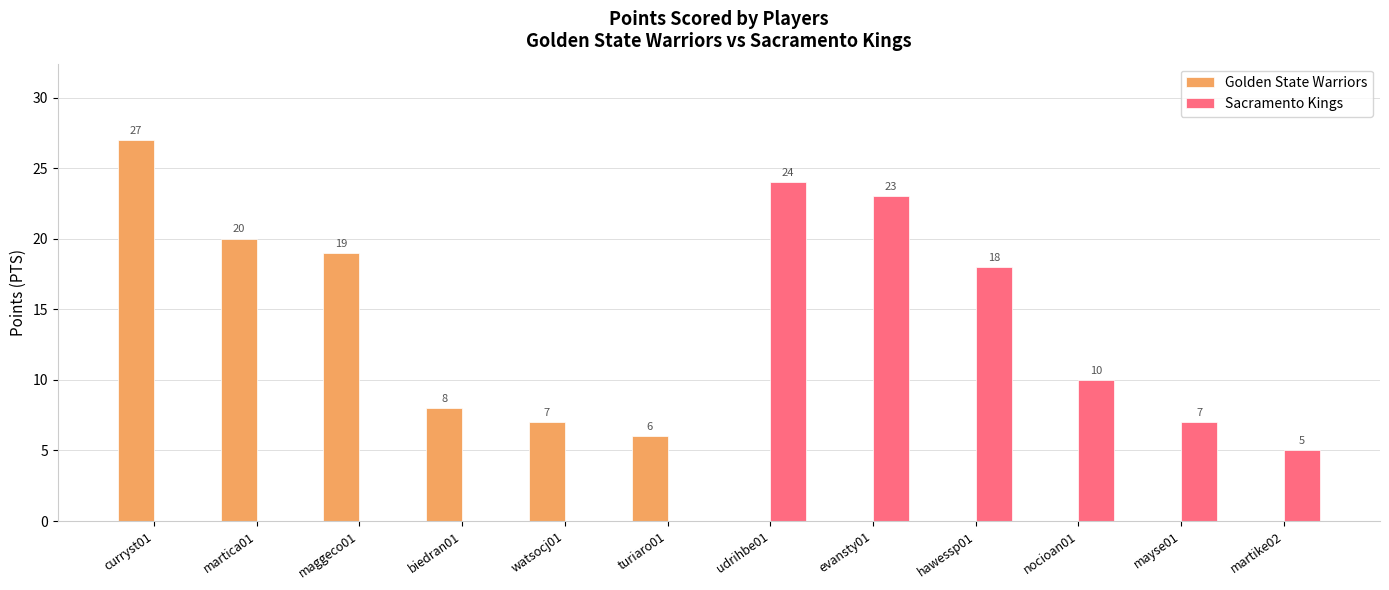

True or false: Golden State Warriors has a value of 20 at martica01.

True